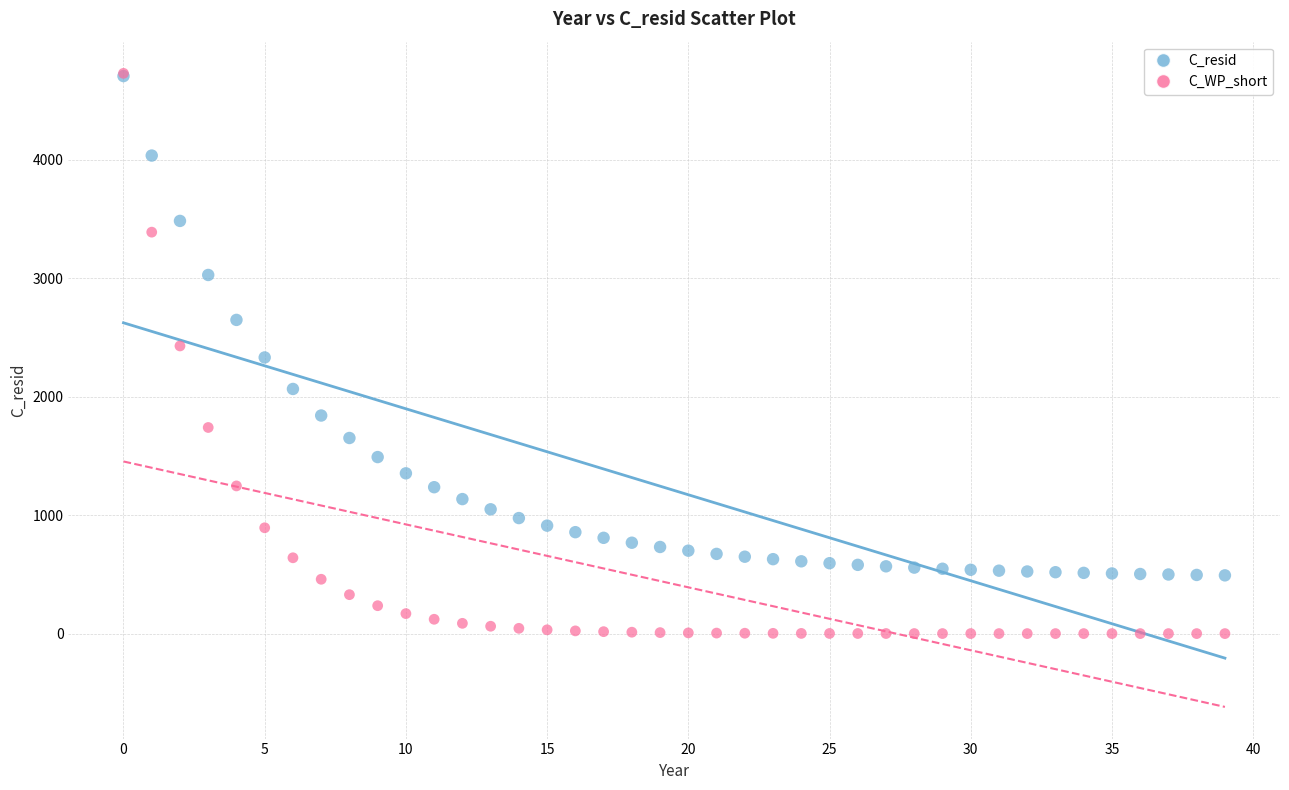

What are all the series names shown in the legend?

C_resid, C_WP_short